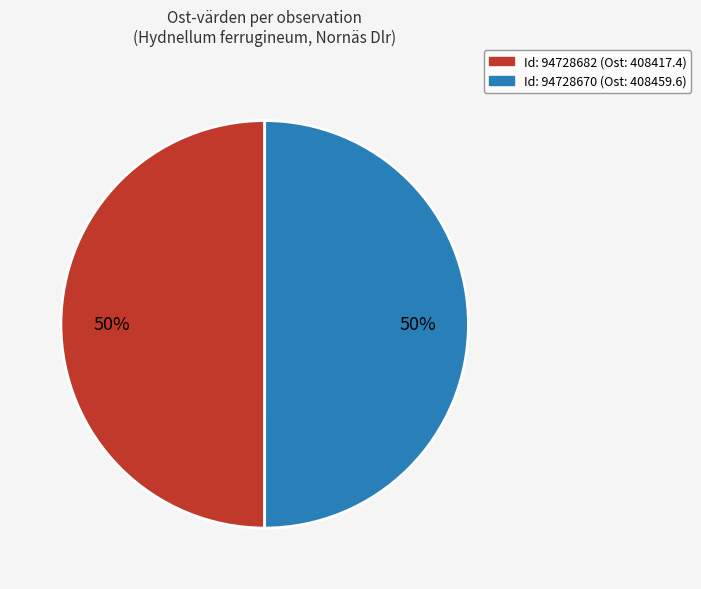

To the nearest percent, what is the average slice percentage?

50%